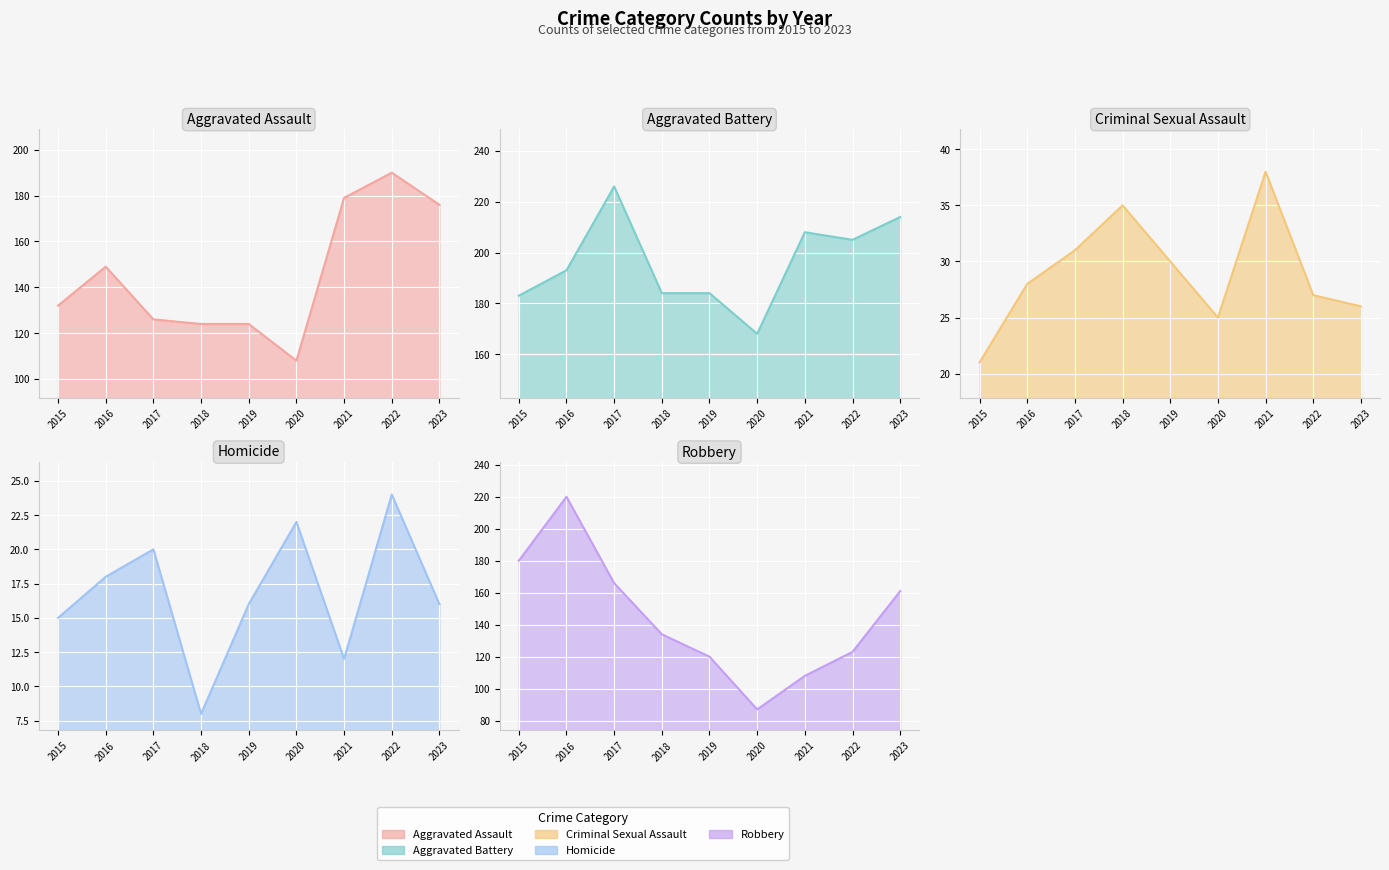

At which category does Criminal Sexual Assault reach its first local valley?

2020